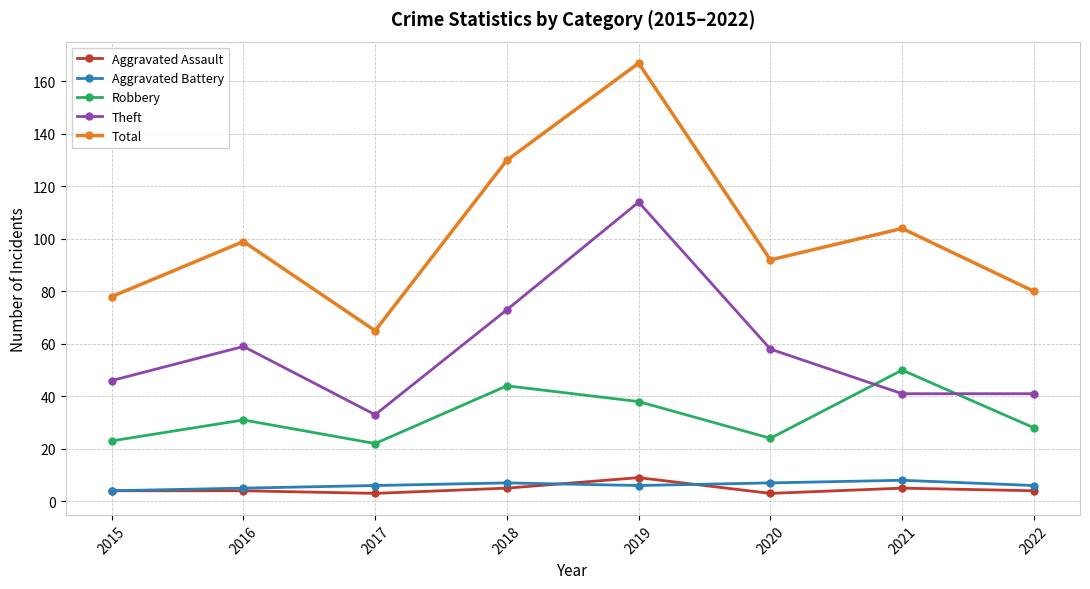

What are all the series names shown in the legend?

Aggravated Assault, Aggravated Battery, Robbery, Theft, Total